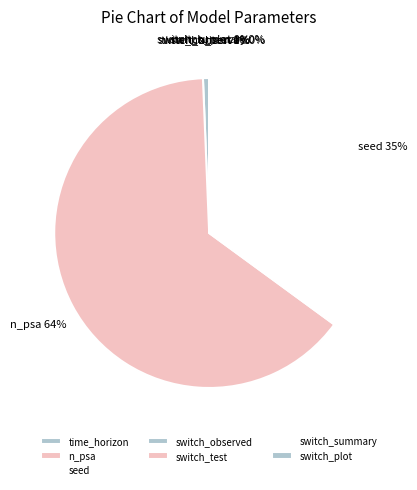

What is the largest slice in the pie chart?

n_psa